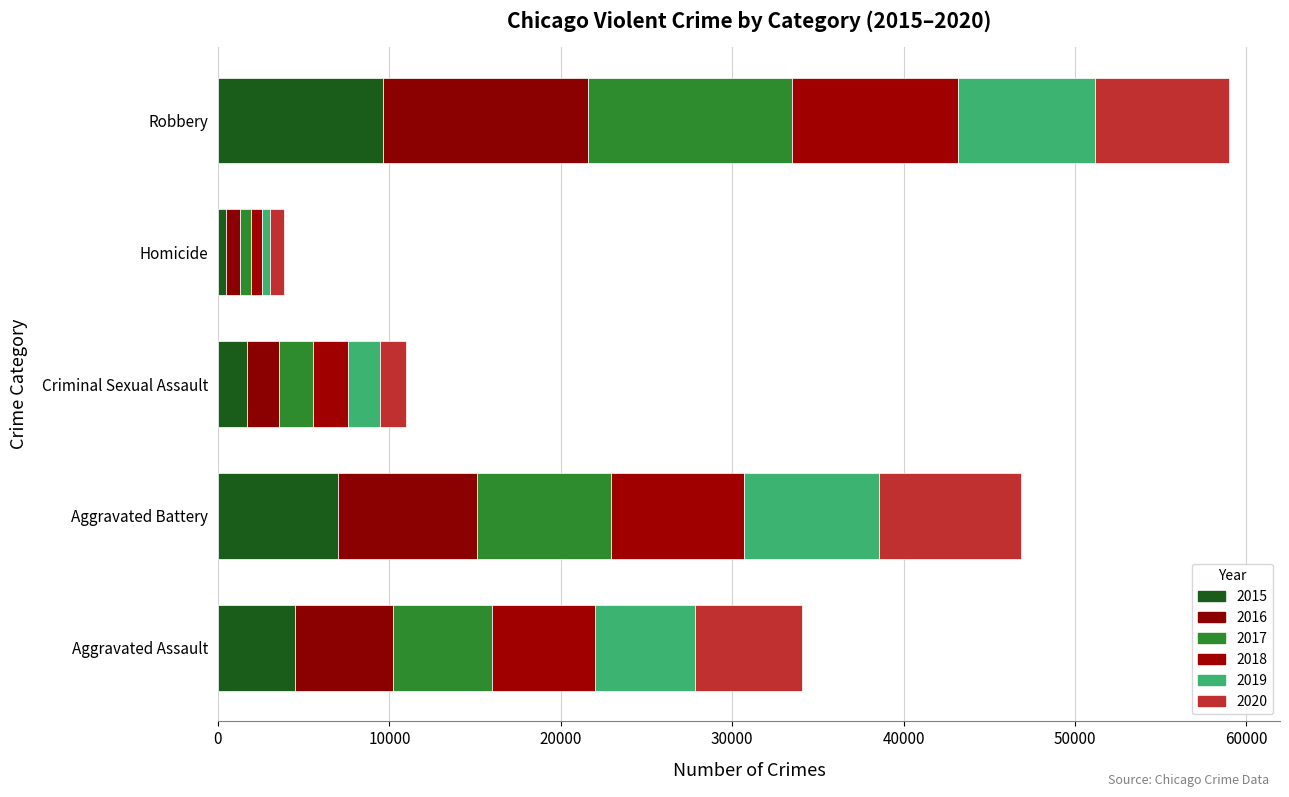

Reading left to right, extract all data points from this chart.

2015: Aggravated Assault=4480	Aggravated Battery=7019	Criminal Sexual Assault=1703	Homicide=496	Robbery=9638
2016: Aggravated Assault=5713	Aggravated Battery=8086	Criminal Sexual Assault=1851	Homicide=786	Robbery=11960
2017: Aggravated Assault=5793	Aggravated Battery=7845	Criminal Sexual Assault=1976	Homicide=672	Robbery=11880
2018: Aggravated Assault=6002	Aggravated Battery=7735	Criminal Sexual Assault=2033	Homicide=588	Robbery=9681
2019: Aggravated Assault=5841	Aggravated Battery=7858	Criminal Sexual Assault=1914	Homicide=499	Robbery=7995
2020: Aggravated Assault=6265	Aggravated Battery=8320	Criminal Sexual Assault=1487	Homicide=787	Robbery=7855